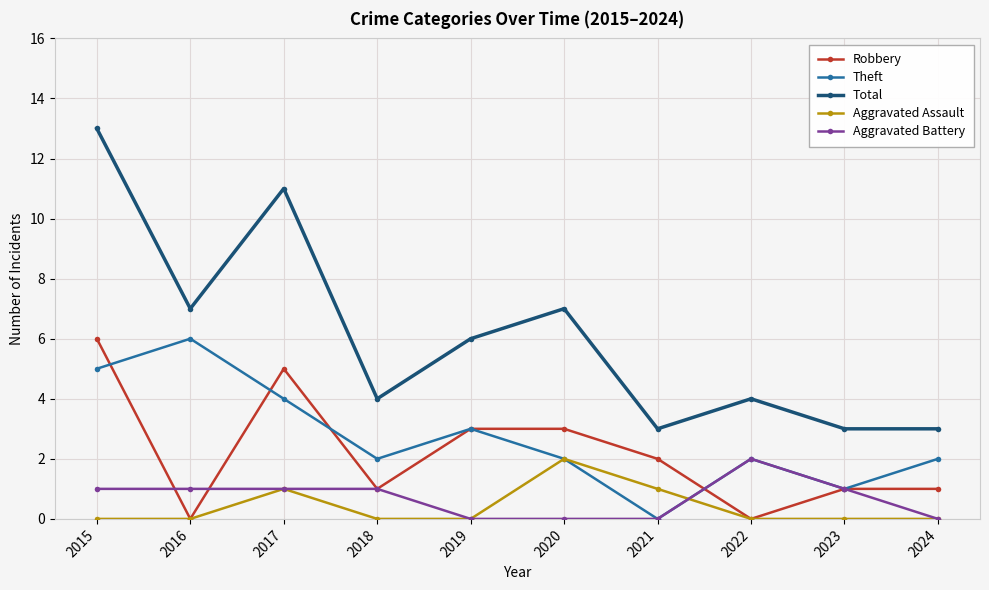

How many interior local valleys does the Robbery series have?

3